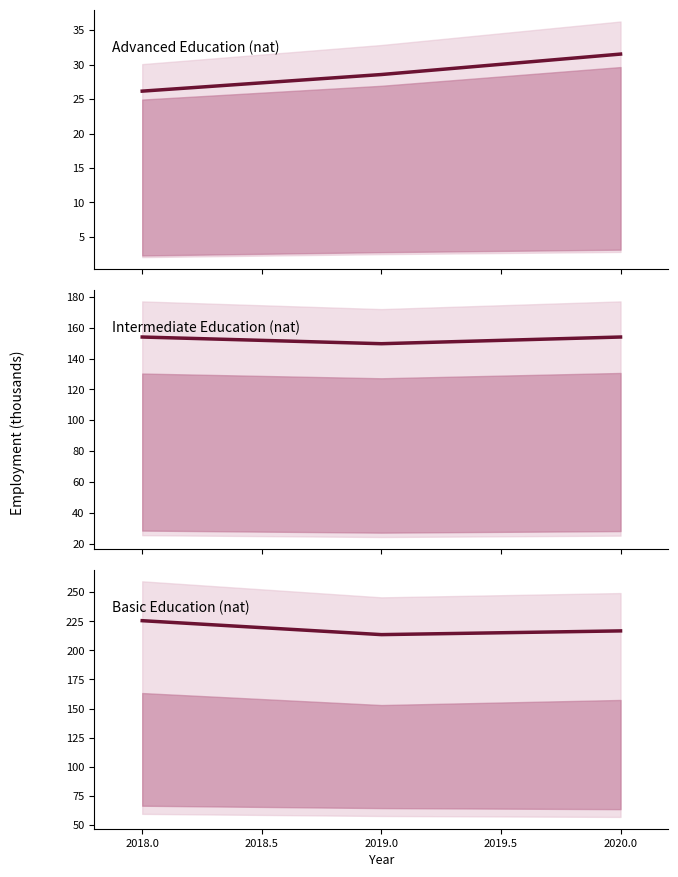

Which series changed the most between 2018.0 and 2020.0?

edu_aggregate_bas